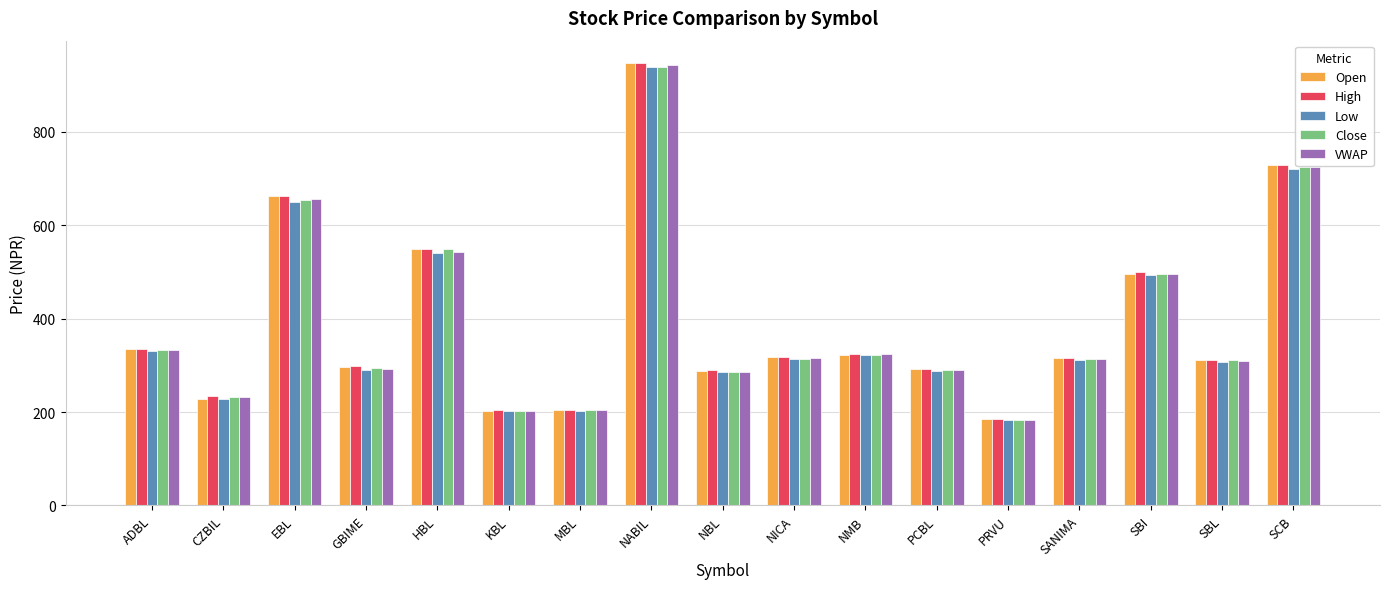

What is the lowest value of the Close series?

183.0